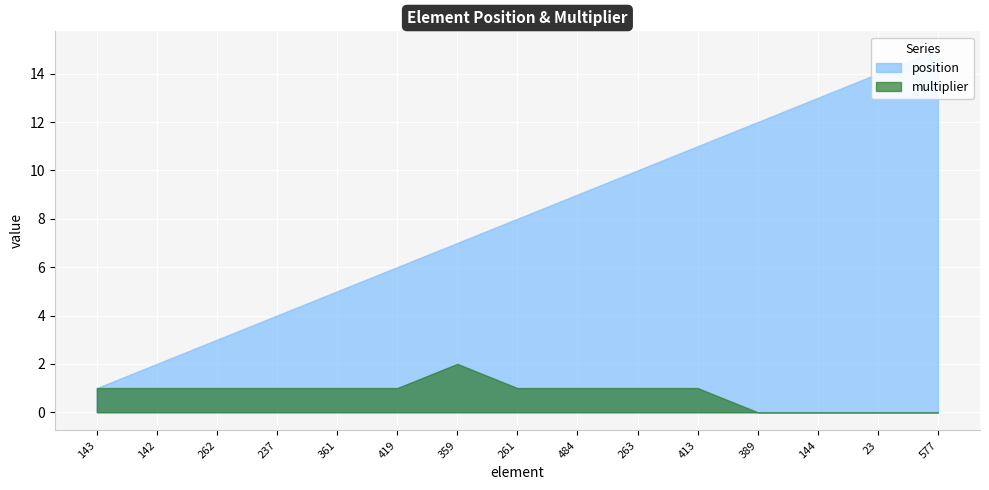

Is it true that multiplier equals 2 at 419?

False